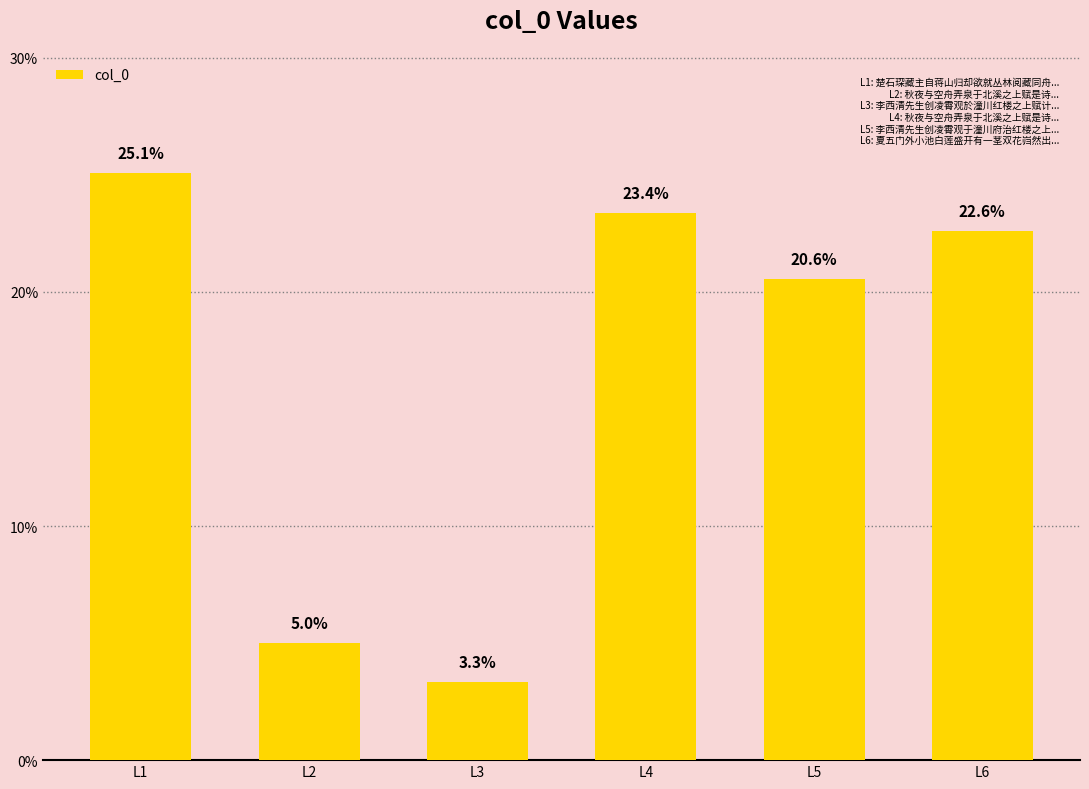

What is the difference between the maximum and minimum values?

21.7